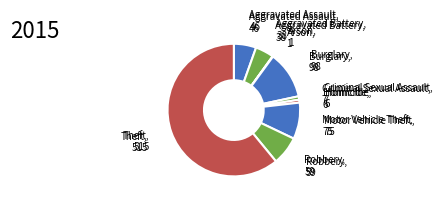

Approximately how many times larger is the value at Aggravated Assault compared to Theft?

0.1